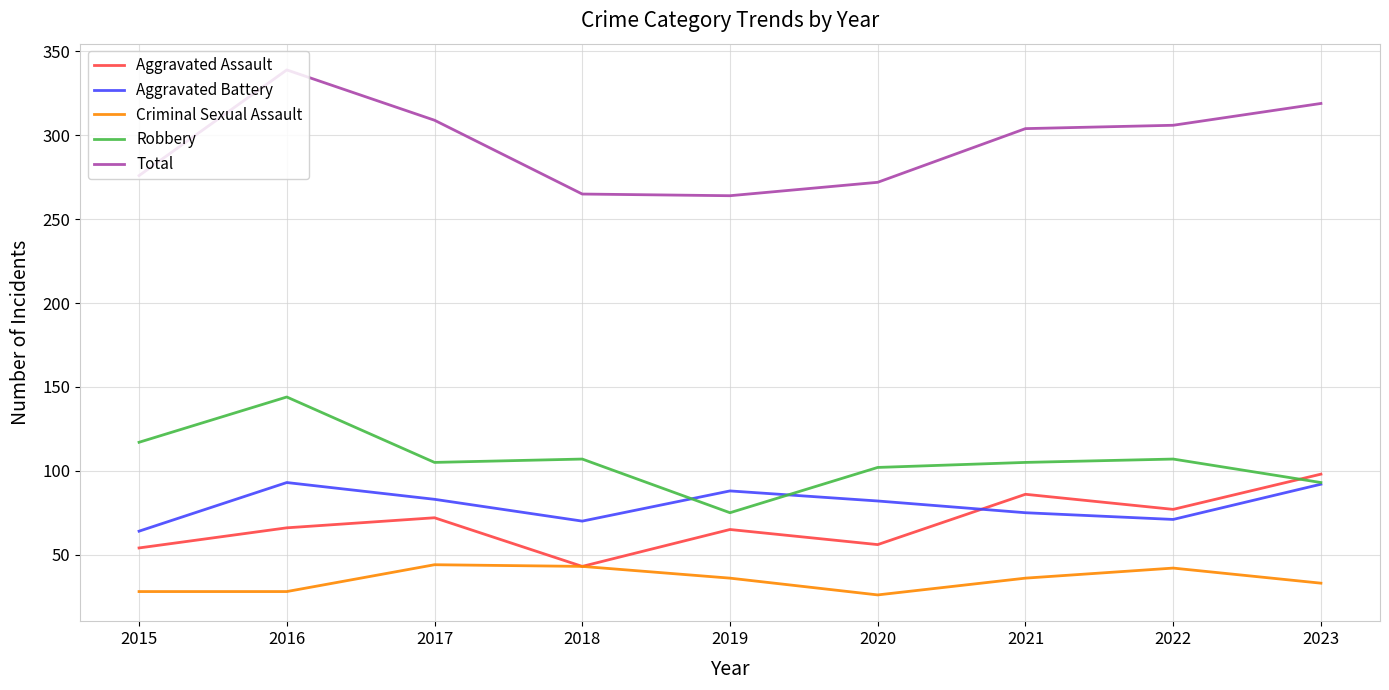

Where is the first local minimum for Aggravated Assault?

2018